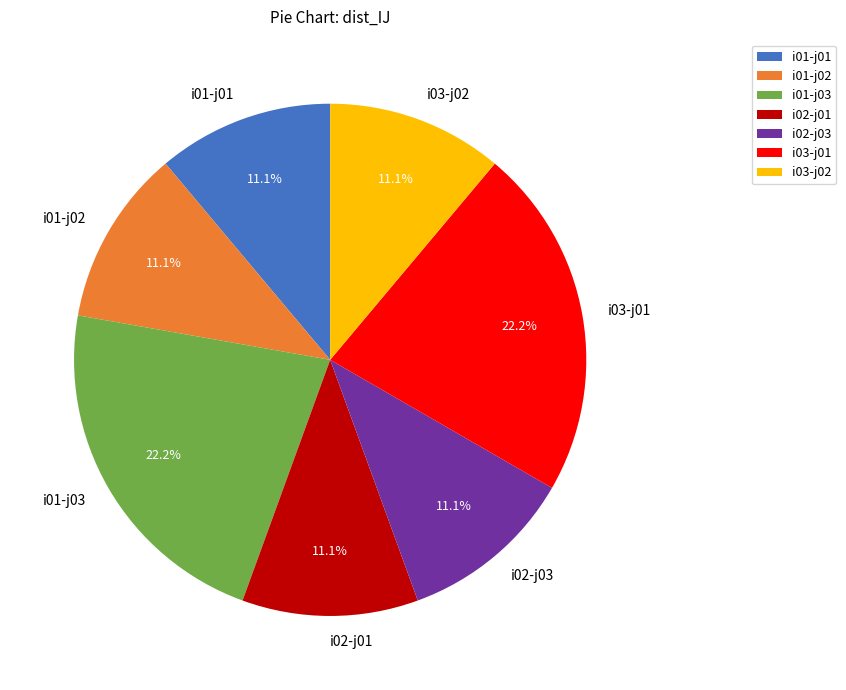

Do i03-j01 and i01-j01 together represent more than half of the pie?

No